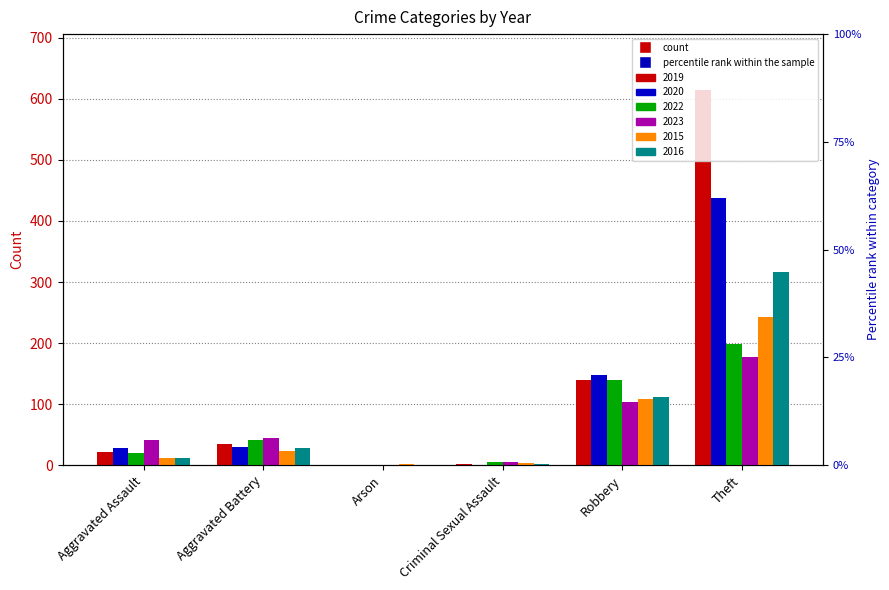

How many groups of bars are there?

6